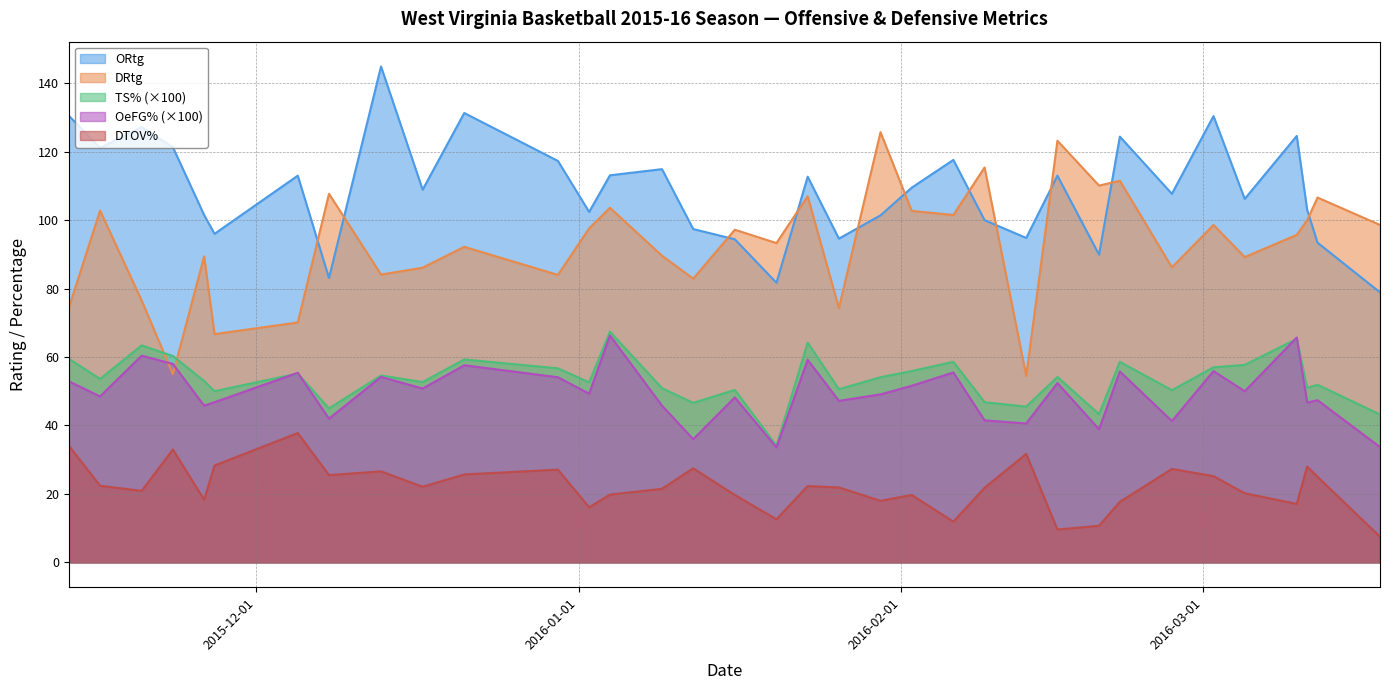

At which category does OeFG% reach its first local valley?

2015-11-16